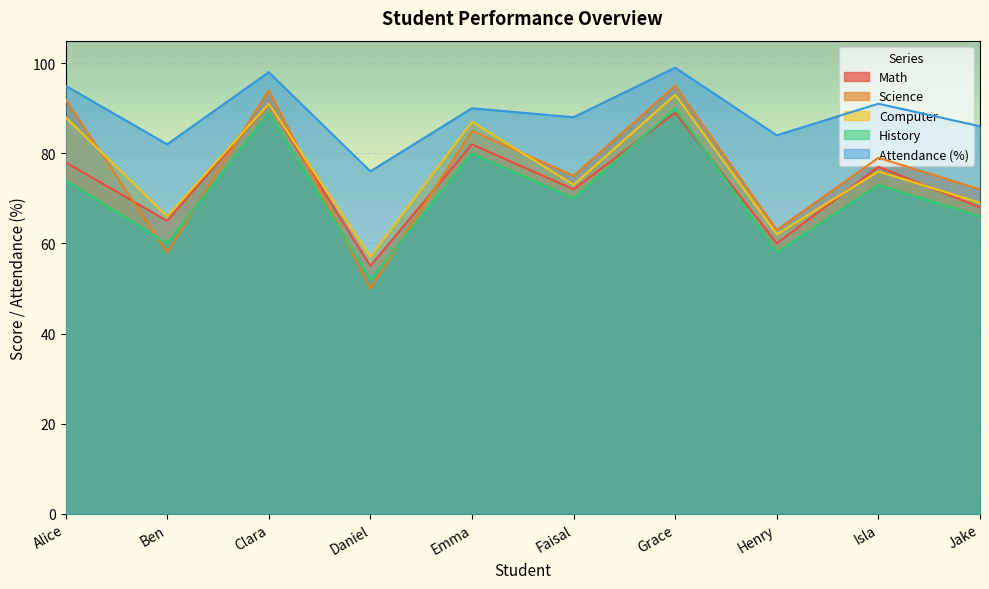

At which category does Science reach its first local valley?

Ben